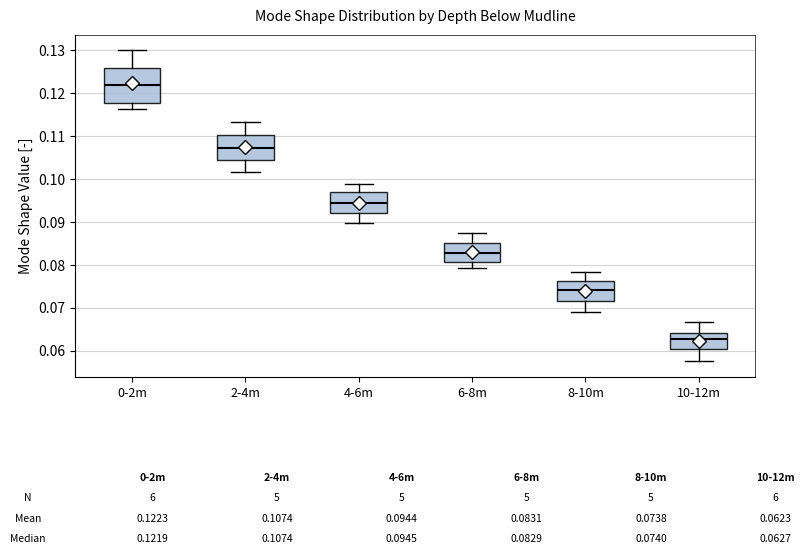

Which box has the highest median line?

0-2m